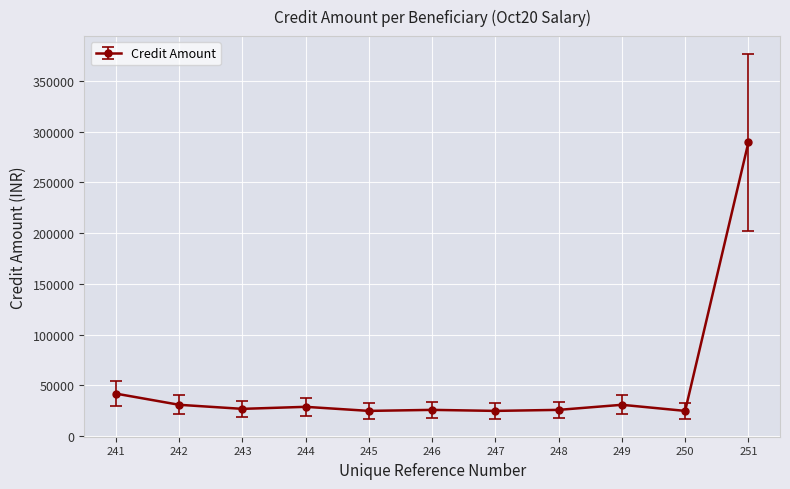

Where is the data nearest to the value 157109?

241